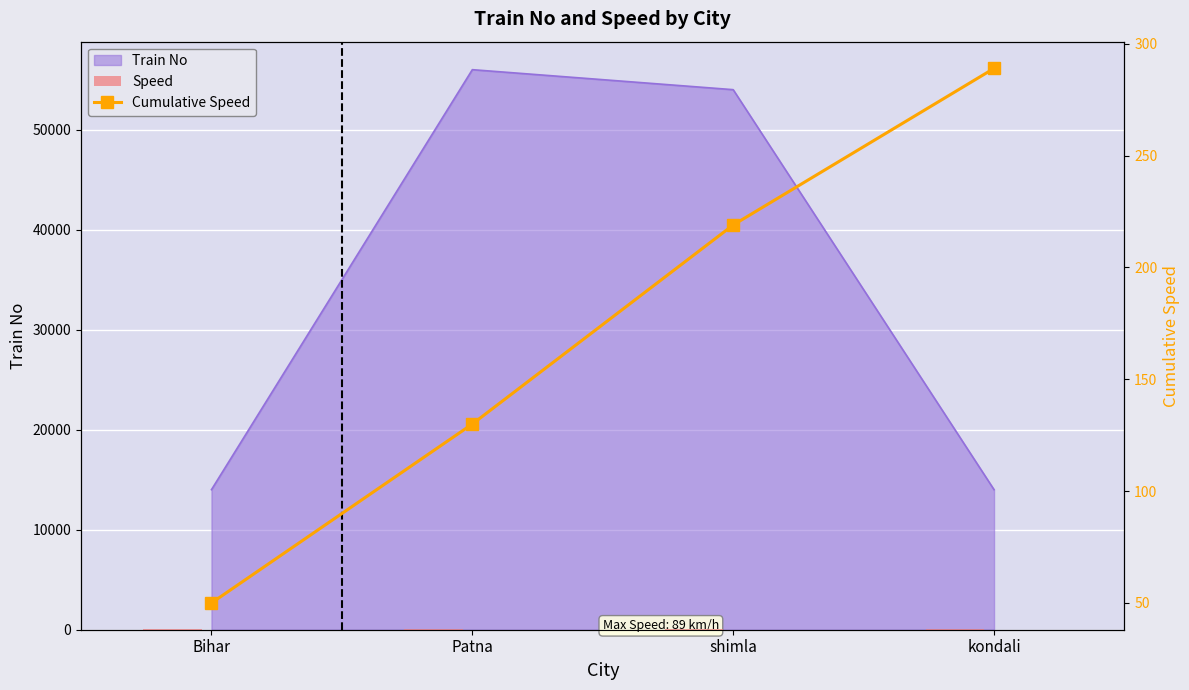

What is the label of the 2nd bar from the left?

Patna